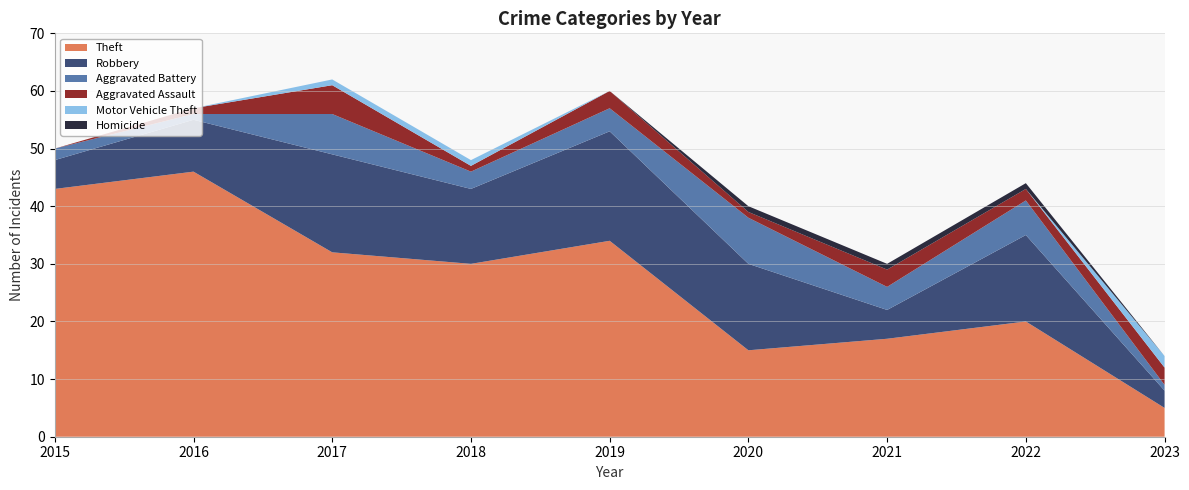

Reading left to right, extract all data points from this chart.

Theft: 43	46	32	30	34	15	17	20	5
Robbery: 5	9	17	13	19	15	5	15	3
Aggravated Battery: 2	1	7	3	4	8	4	6	1
Aggravated Assault: 0	1	5	1	3	1	3	2	3
Motor Vehicle Theft: 0	0	1	1	0	0	0	0	2
Homicide: 0	0	0	0	0	1	1	1	0